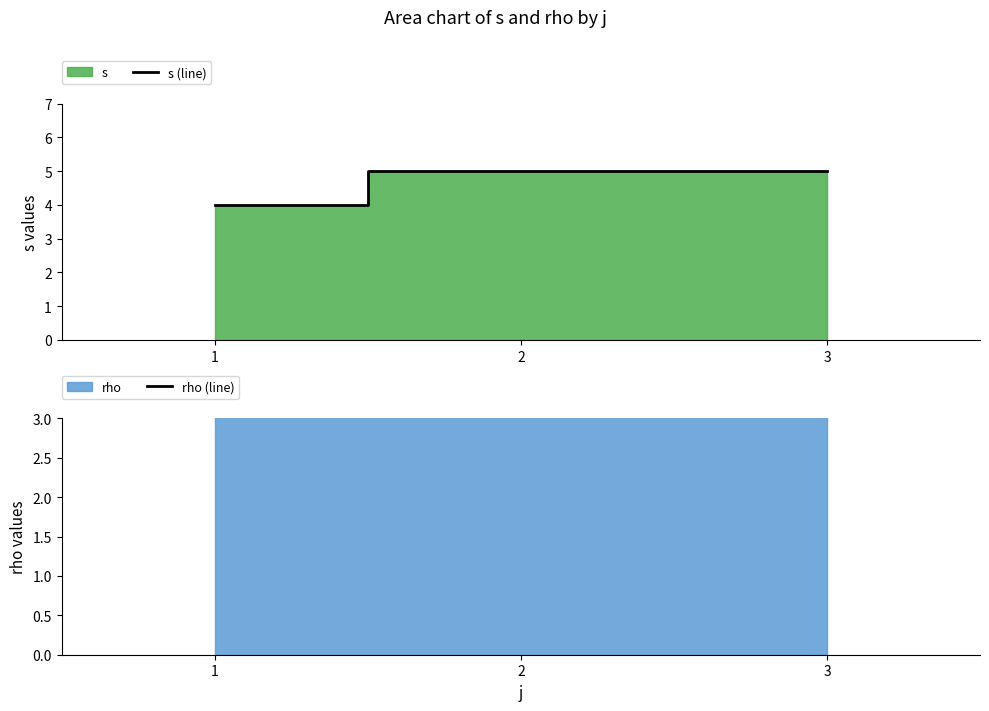

At which category is the sum across all series the highest?

2